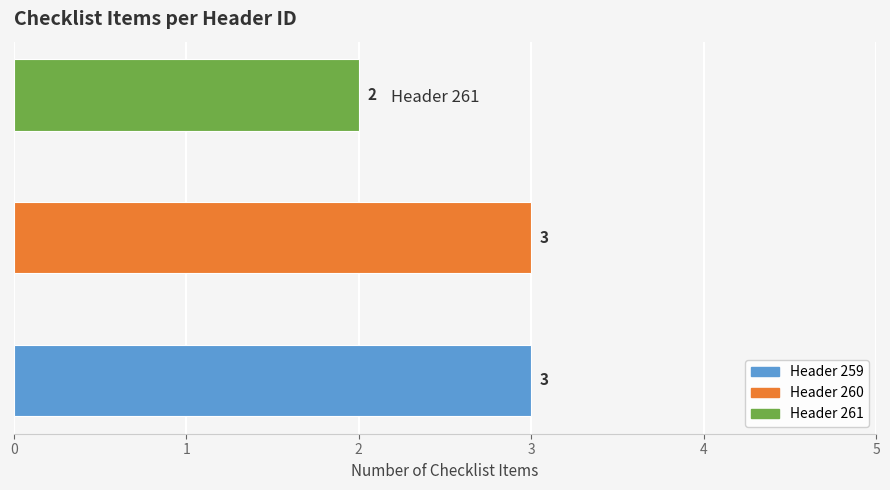

What is the sum of the values at Header 259 and Header 260?

6